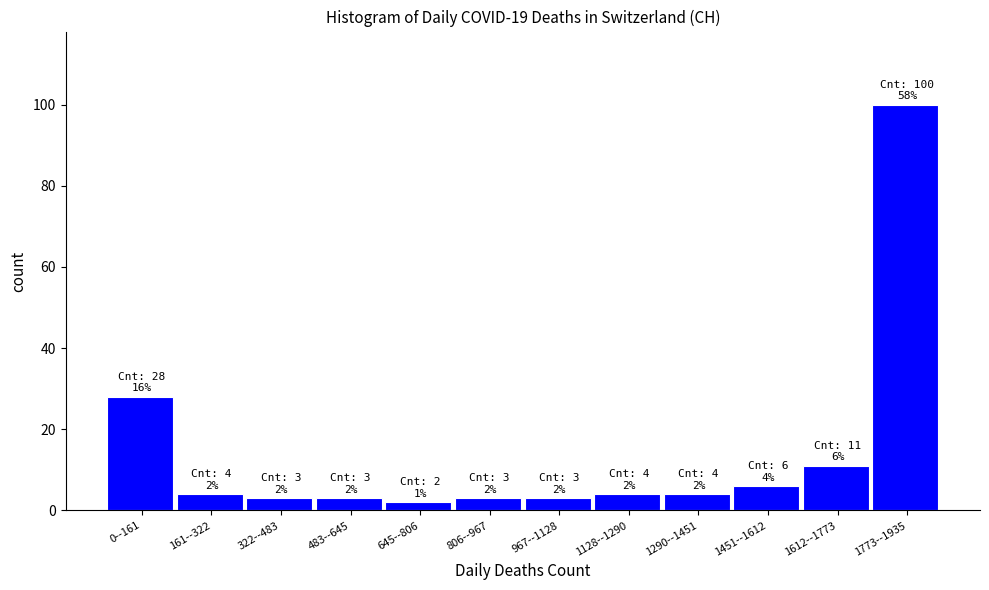

Reading left to right, extract all data points from this chart.

28	4	3	3	2	3	3	4	4	6	11	100